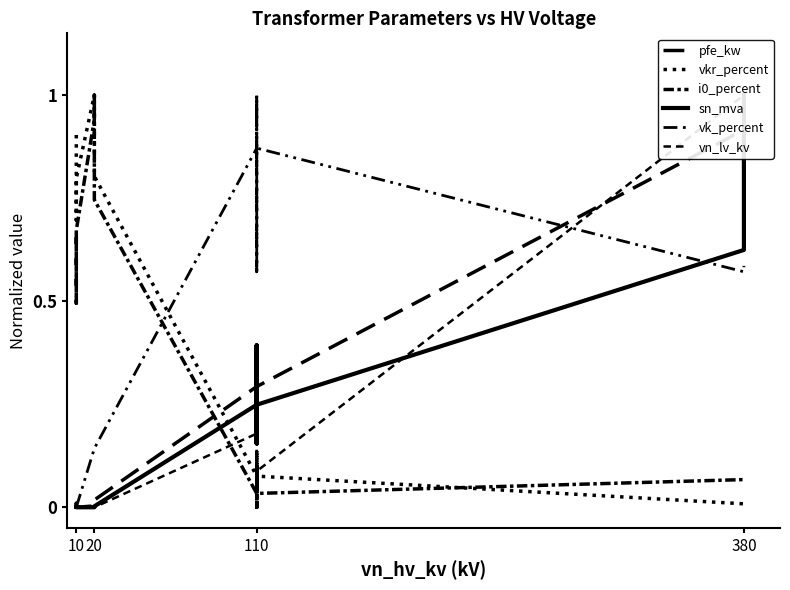

Where is the first local minimum for vkr_percent?

10